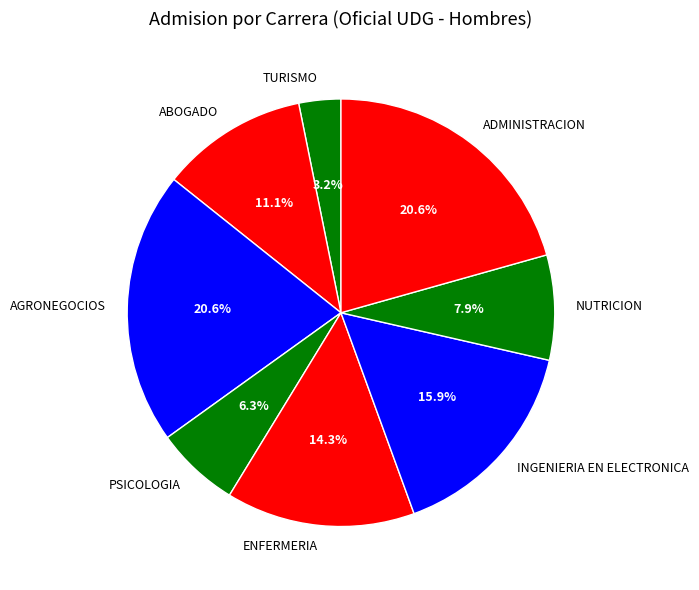

Approximately how many times larger is the value at ENFERMERIA compared to NUTRICION?

1.8